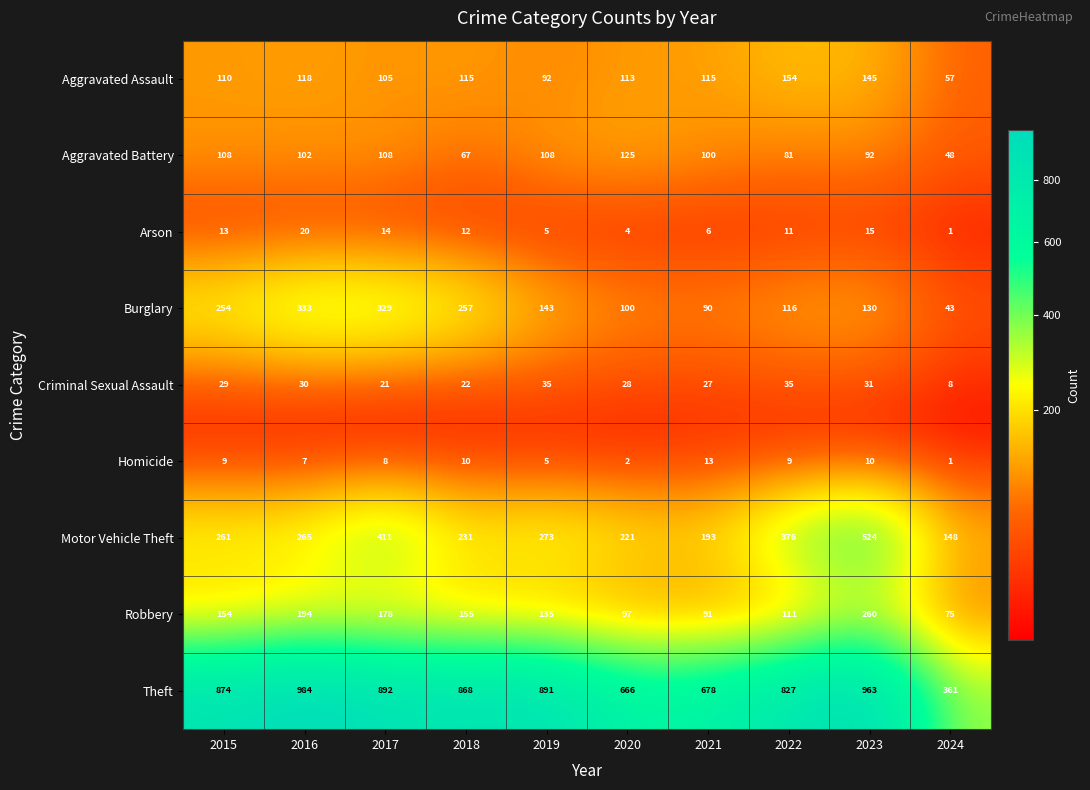

Rank the series by their maximum value, from highest to lowest.

Theft, Motor Vehicle Theft, Burglary, Robbery, Aggravated Assault, Aggravated Battery, Criminal Sexual Assault, Arson, Homicide